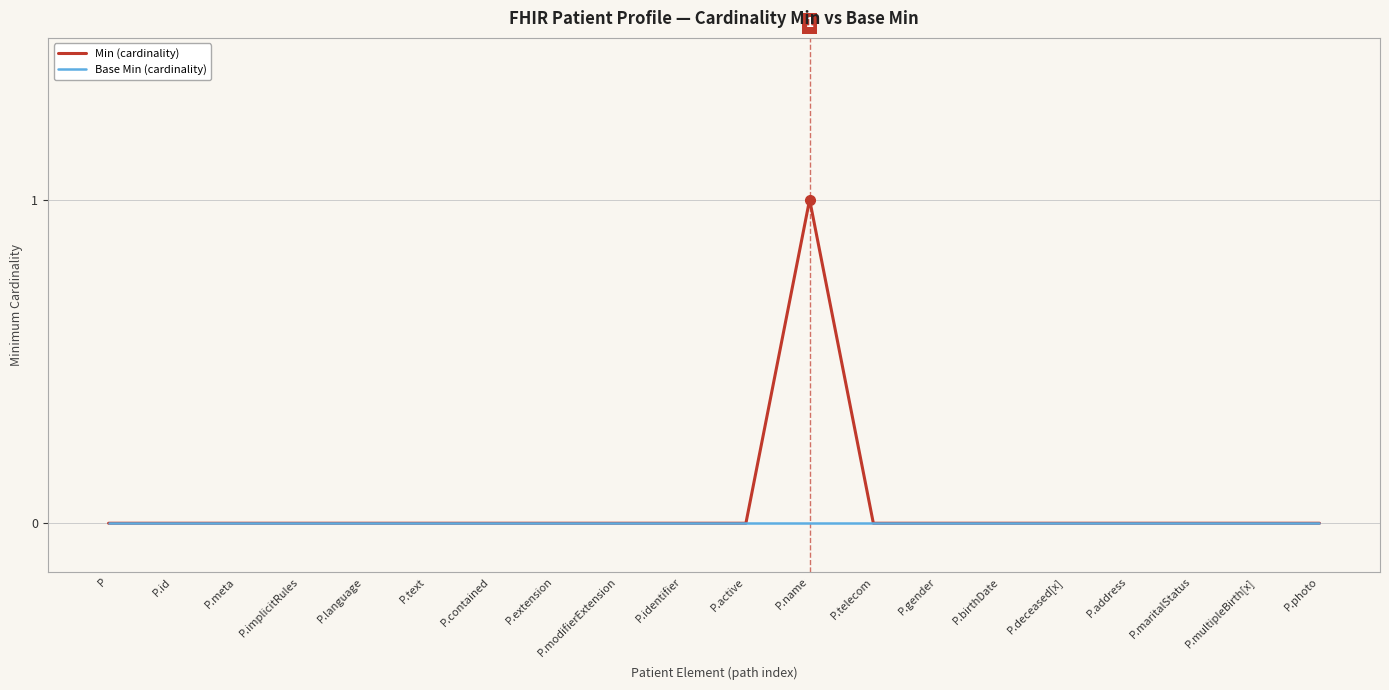

What position from the right is P?

20